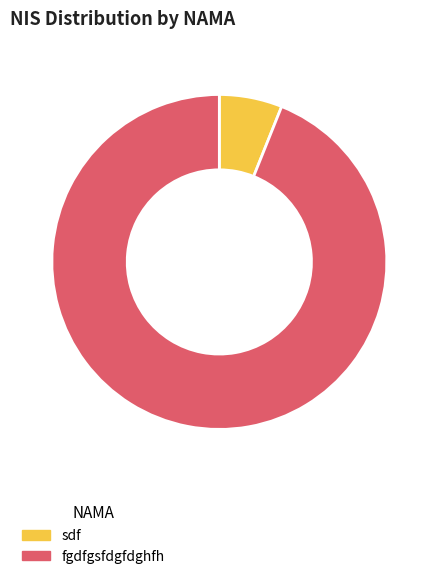

Count the number of slices in the pie.

2